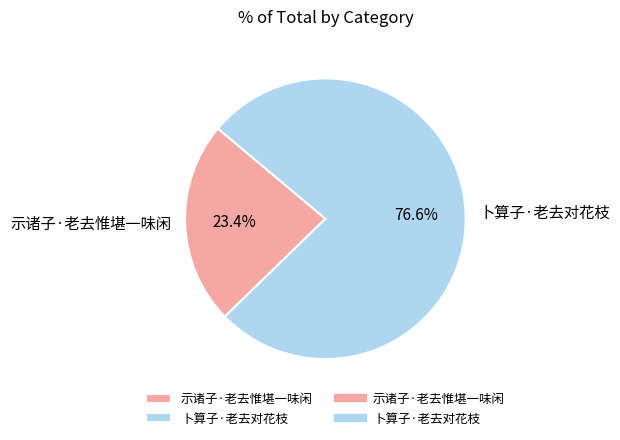

Which has a higher value, 示诸子·老去惟堪一味闲 or 卜算子·老去对花枝?

卜算子·老去对花枝